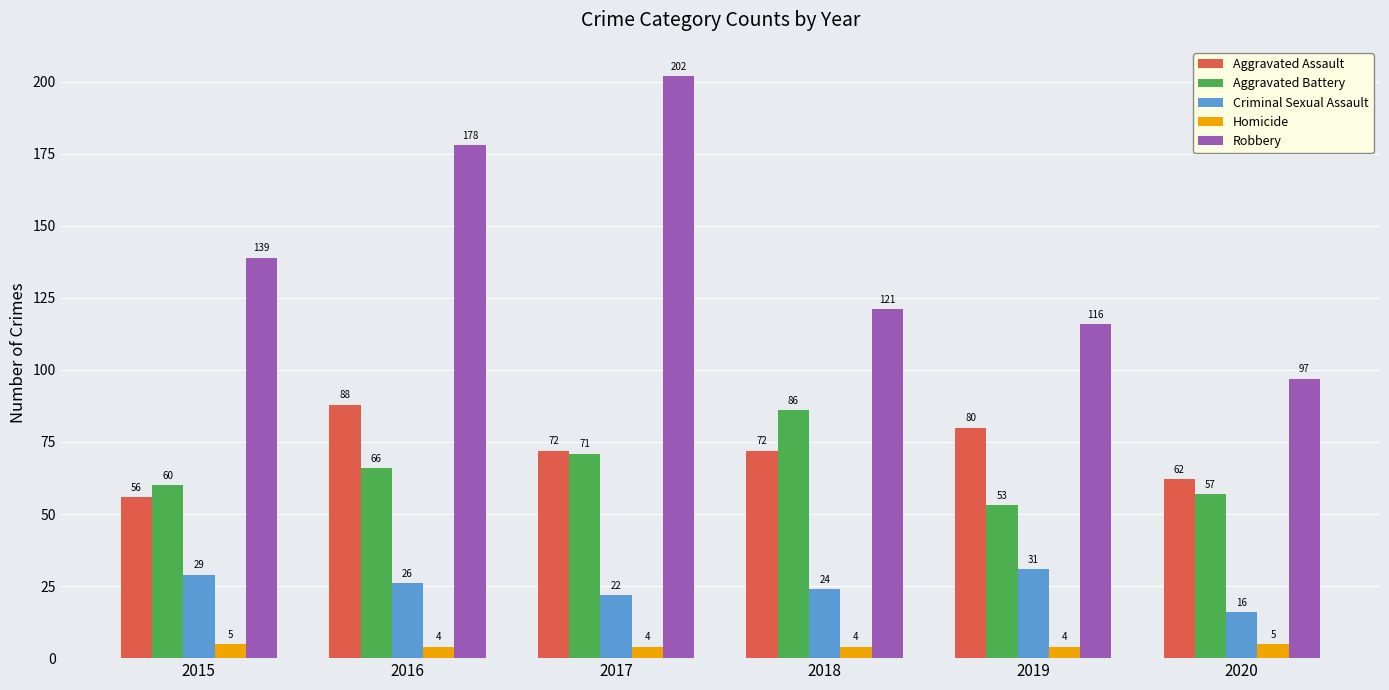

Between 2016 and 2019, which series saw the biggest shift?

Robbery